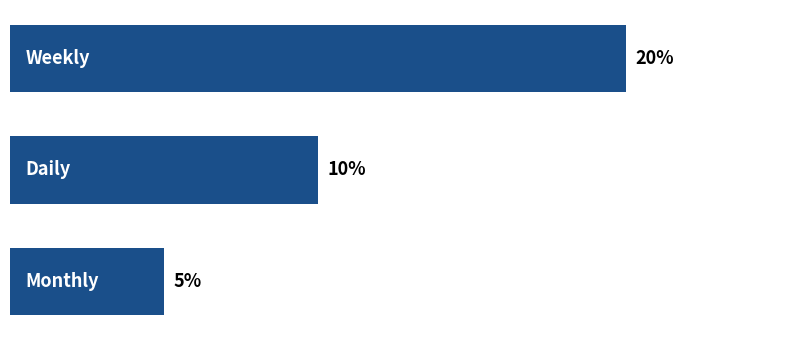

What is the greatest value displayed?

0.2